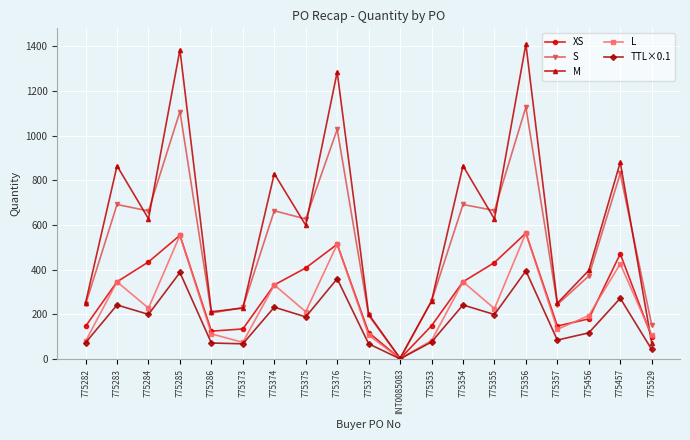

The L series shows 332.0 at 775374. True or false?

True